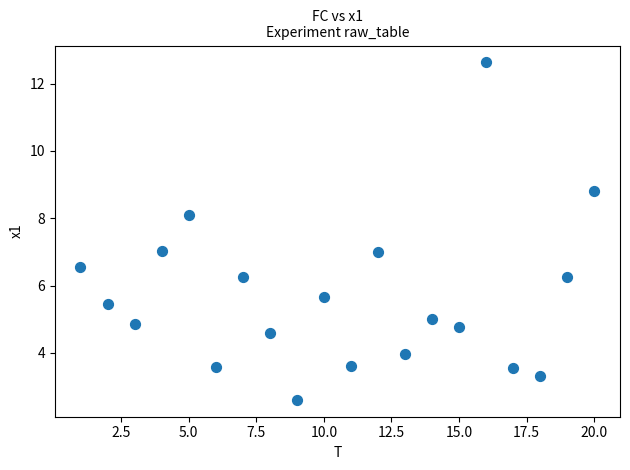

What is the range of Y values (max minus min)?

10.0